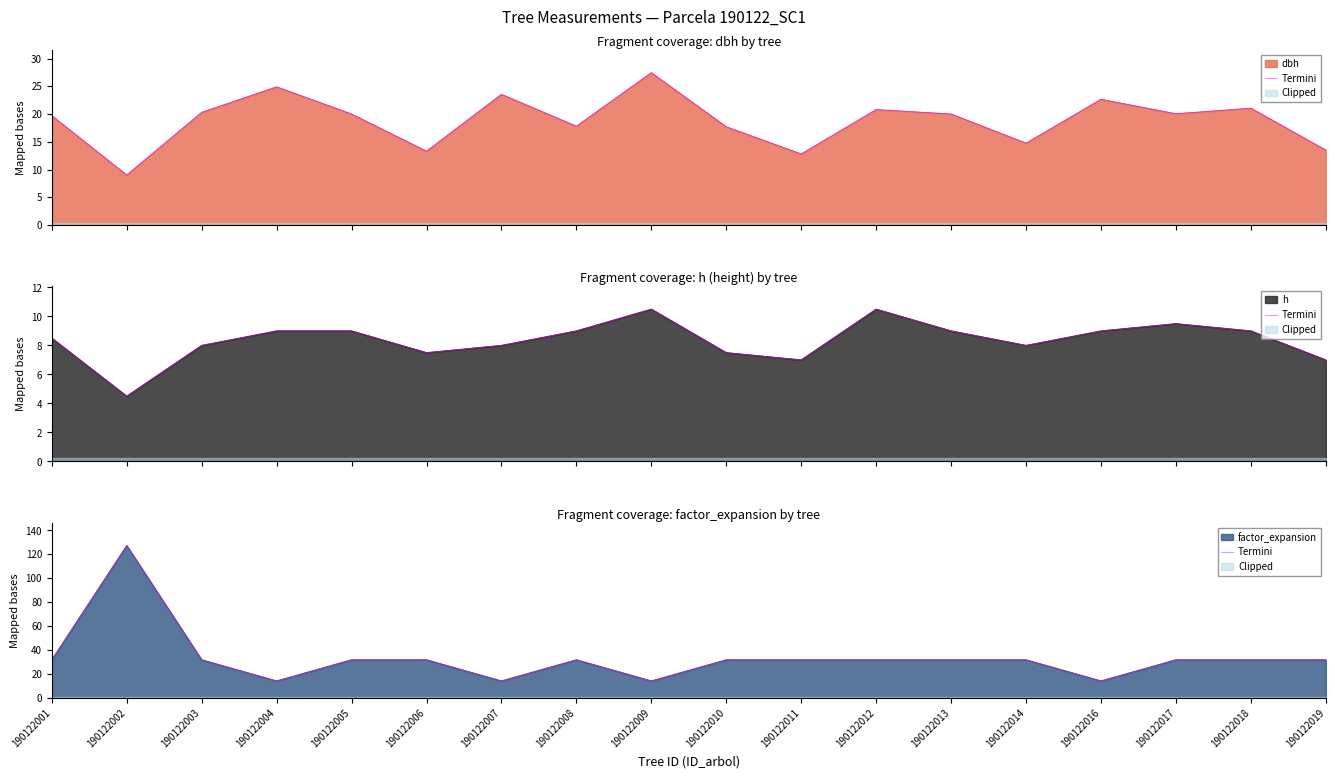

Reading right to left, what are all the values shown in this chart?

190122019=31.8	190122018=31.8	190122017=31.8	190122016=14.2	190122014=31.8	190122013=31.8	190122012=31.8	190122011=31.8	190122010=31.8	190122009=14.2	190122008=31.8	190122007=14.2	190122006=31.8	190122005=31.8	190122004=14.2	190122003=31.8	190122002=127.3	190122001=31.8